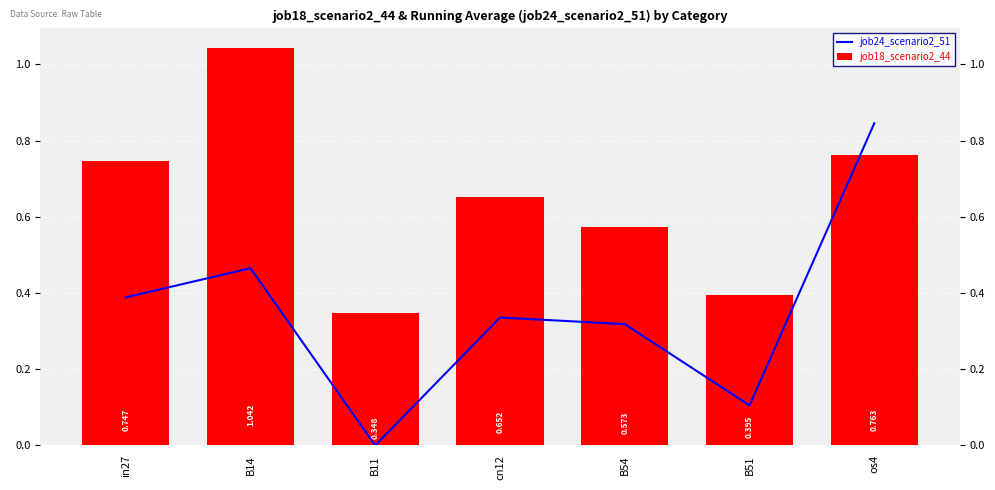

How many series are shown in this chart?

2